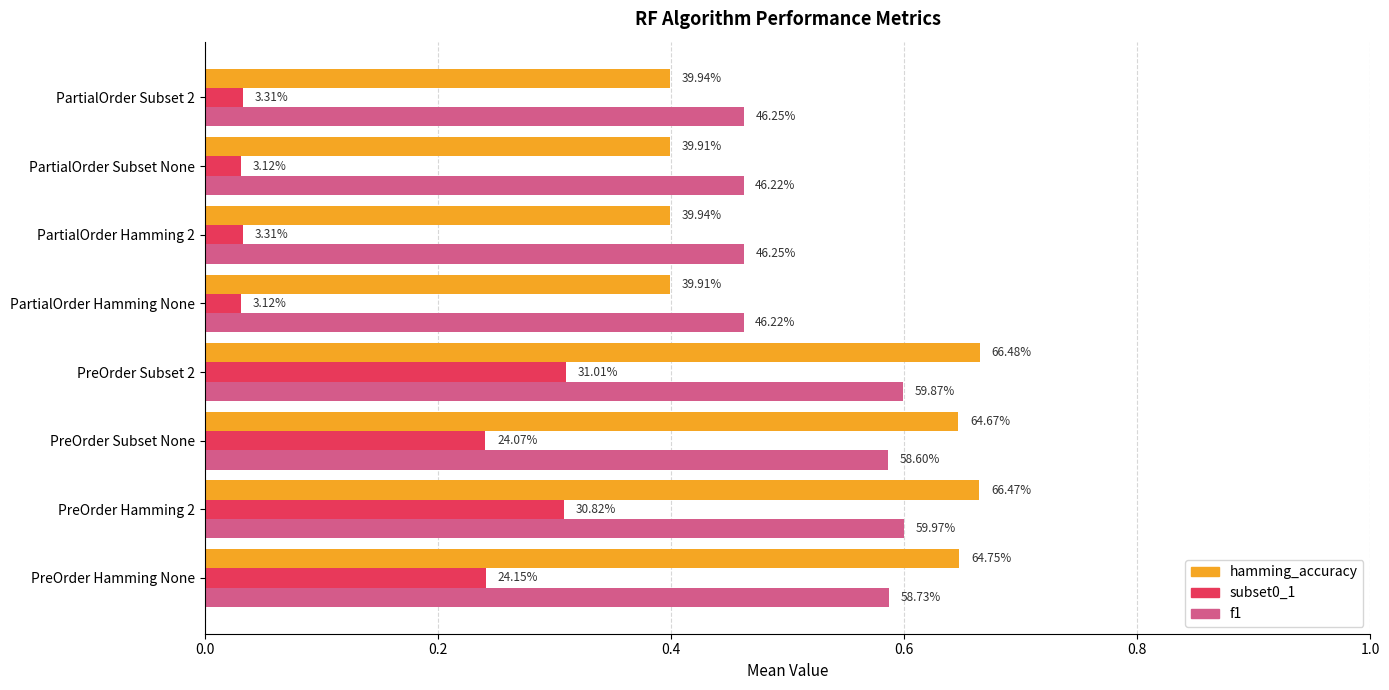

How many categories are shown in the chart?

8